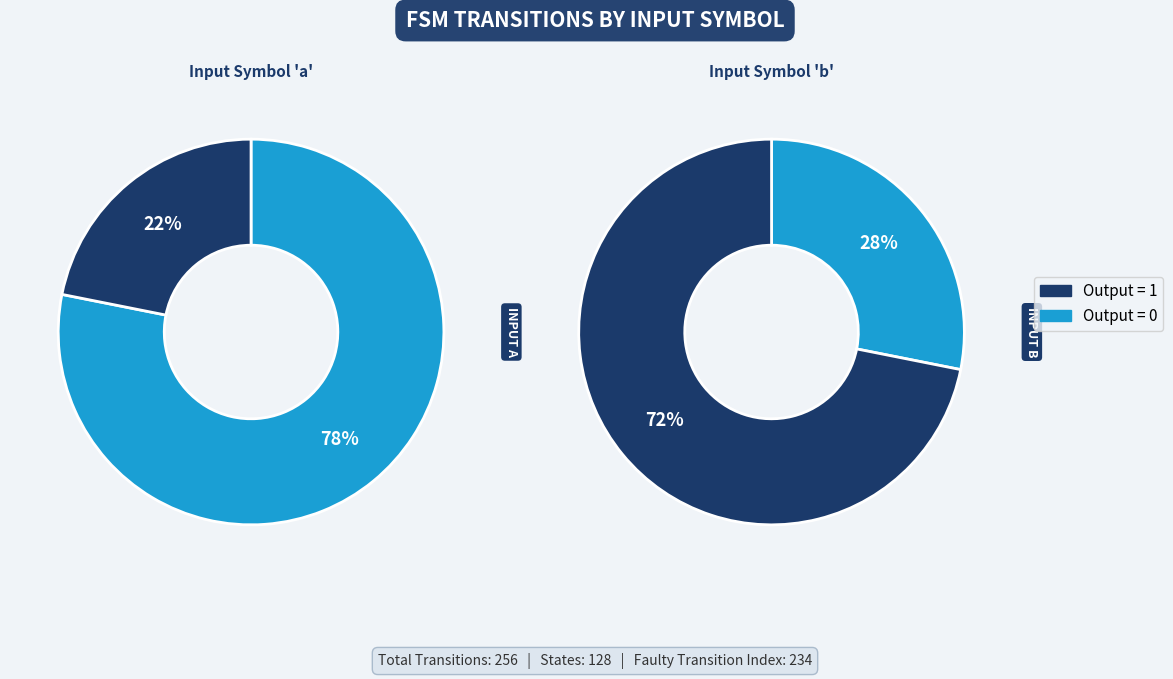

Which slice is the largest?

input a